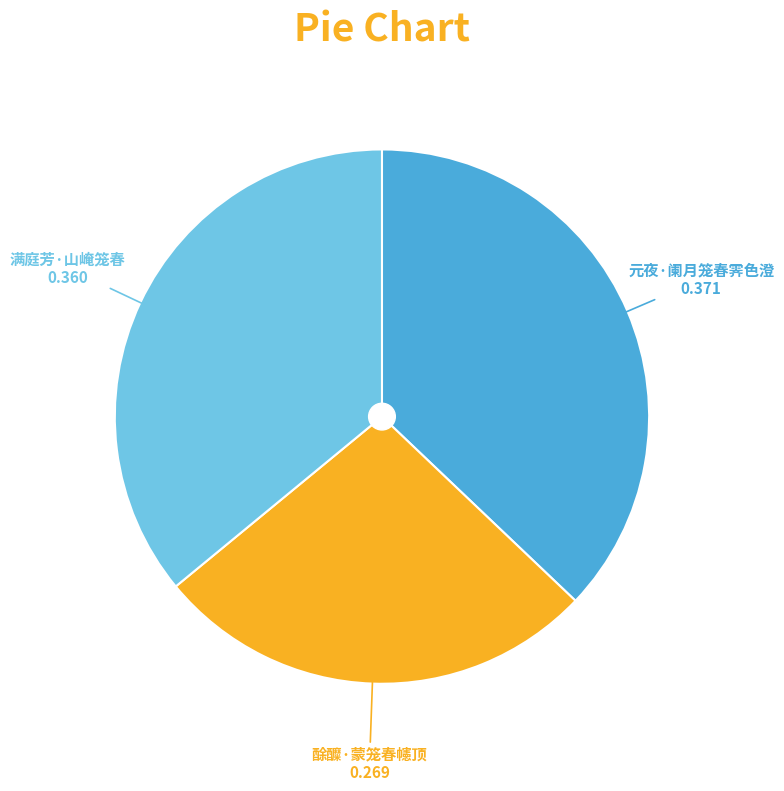

Rank the categories by value from highest to lowest.

元夜·阑月笼春霁色澄, 满庭芳·山崦笼春, 酴醾·蒙笼春幰顶